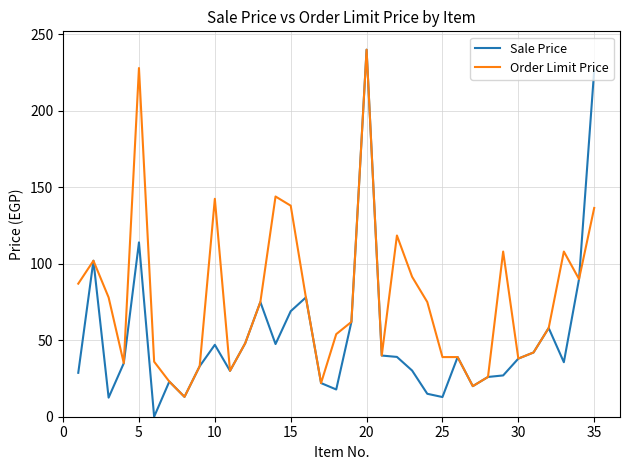

What is the maximum value for Sale Price?

240.0